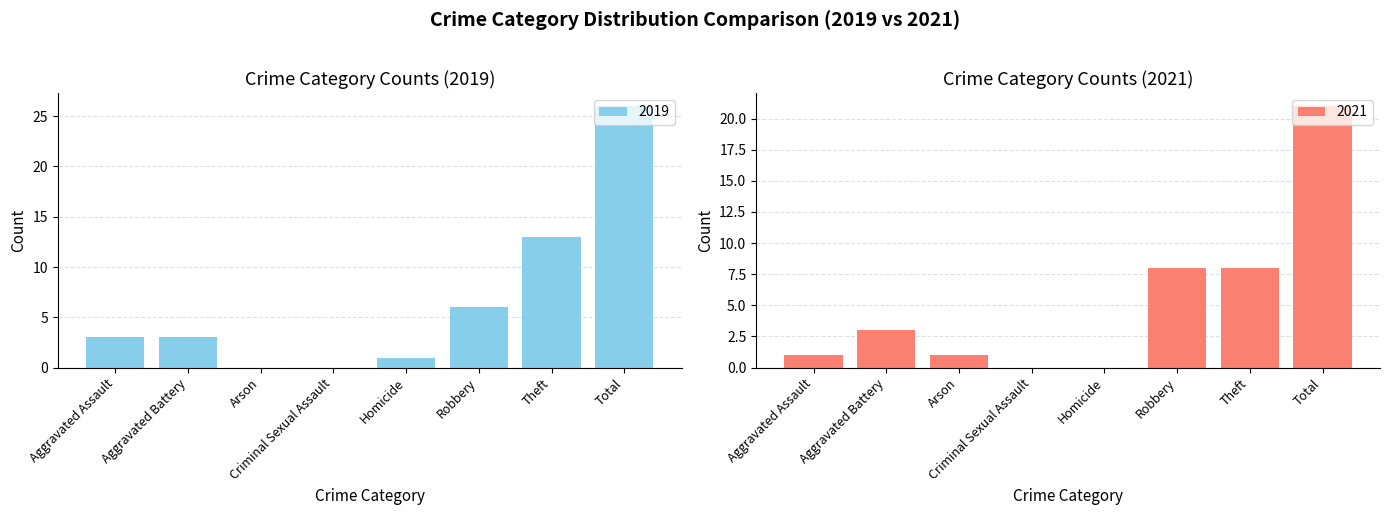

How many positive values does the 2019 series have?

6